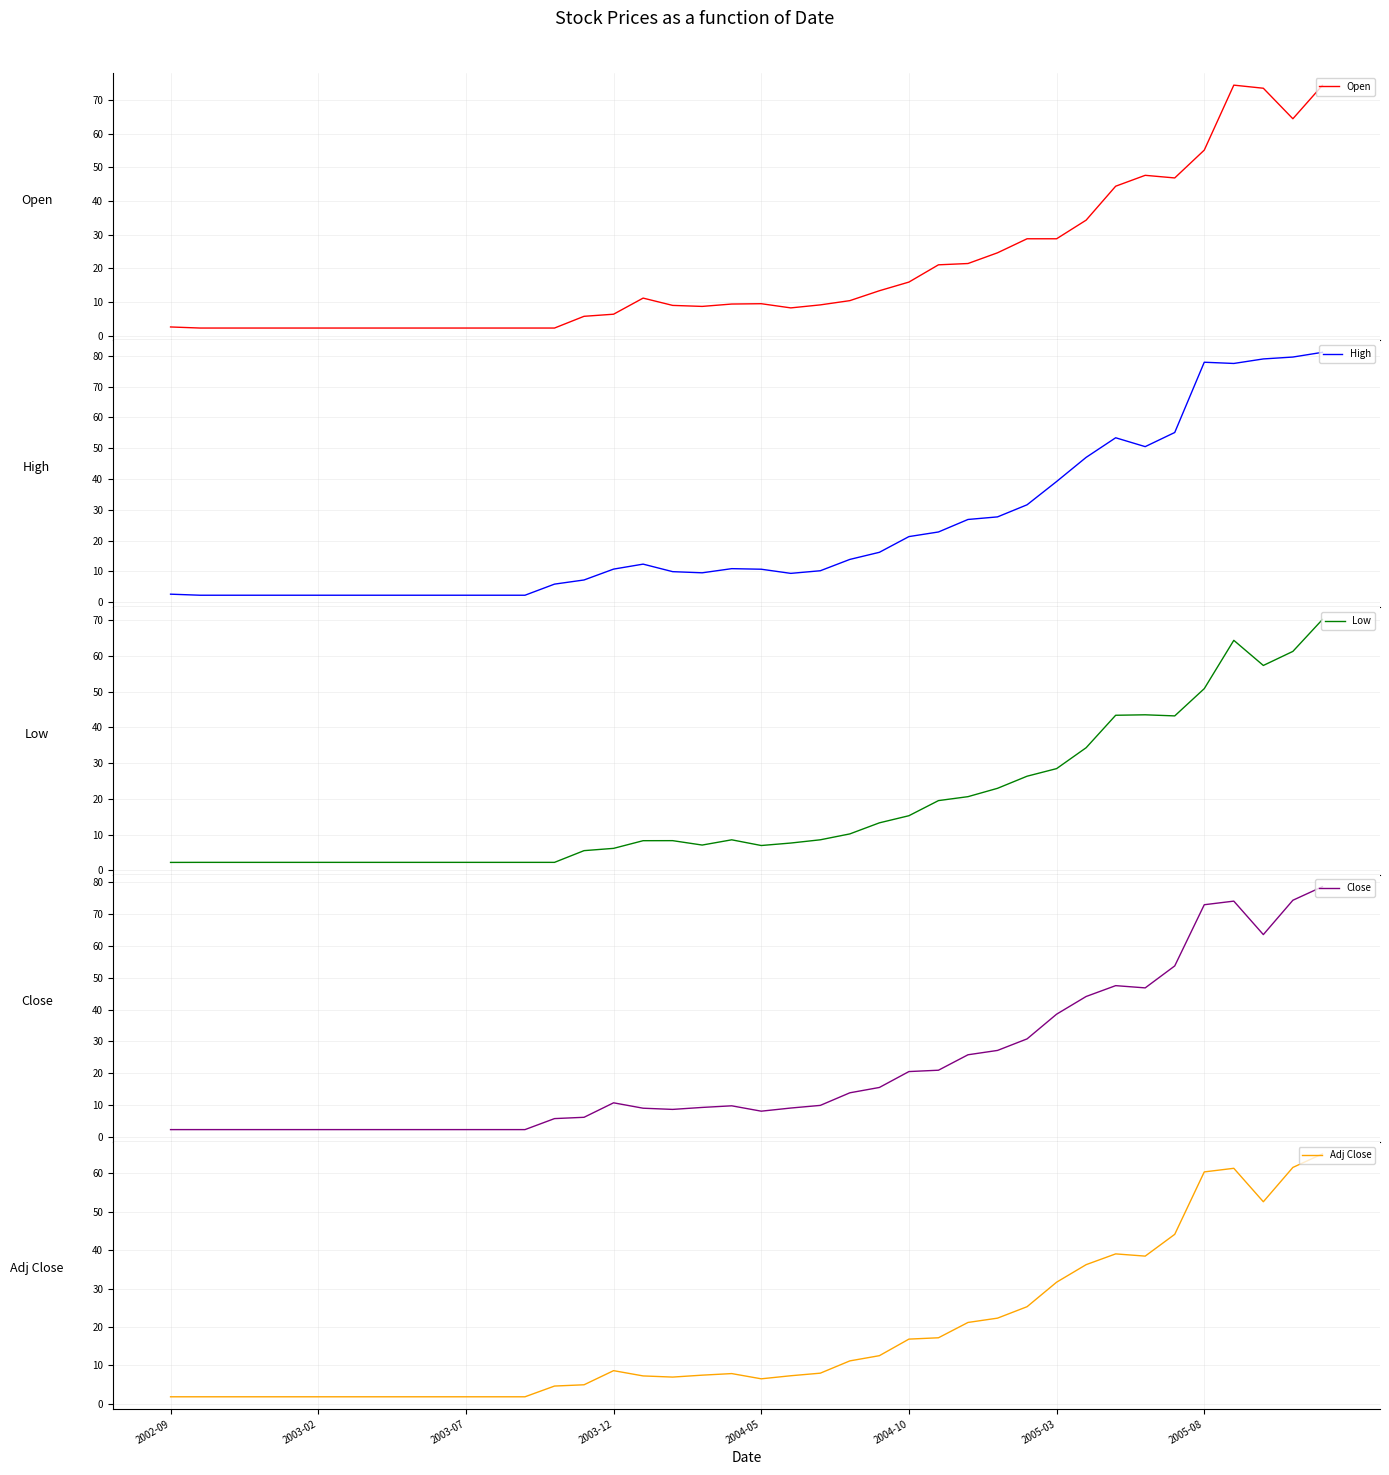

The Adj Close series shows 1.8 at 2002-09. True or false?

True